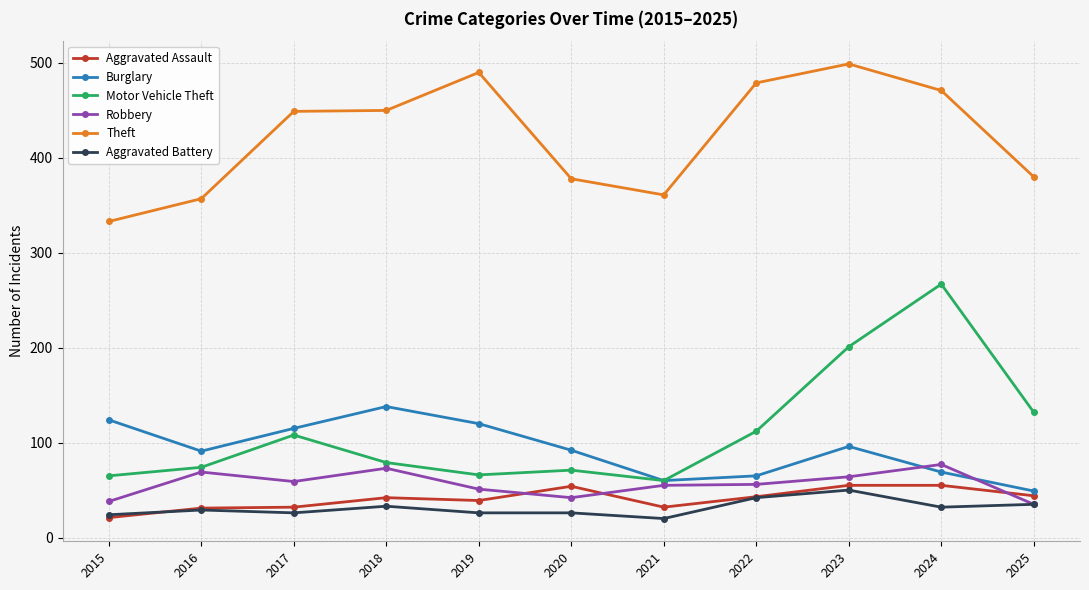

What is the minimum value for Motor Vehicle Theft?

60